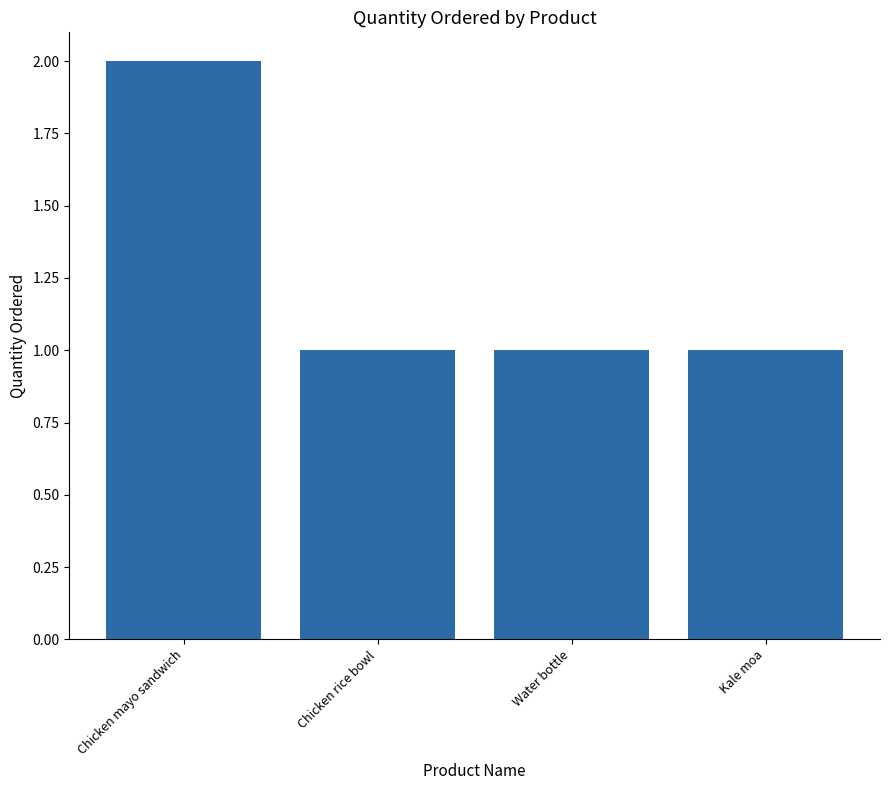

Reading right to left, what are all the values shown in this chart?

Kale moa=1	Water bottle=1	Chicken rice bowl=1	Chicken mayo sandwich=2